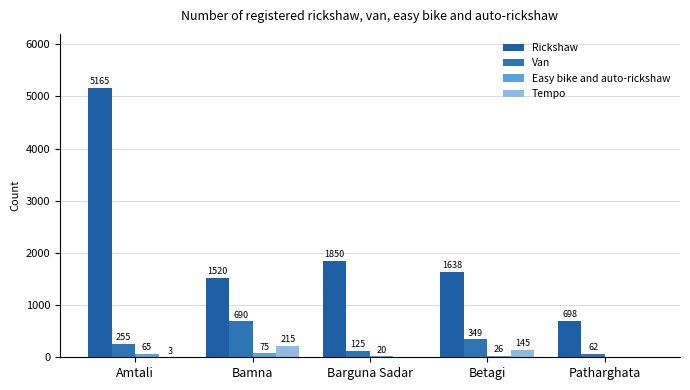

How many categories are shown in the chart?

5